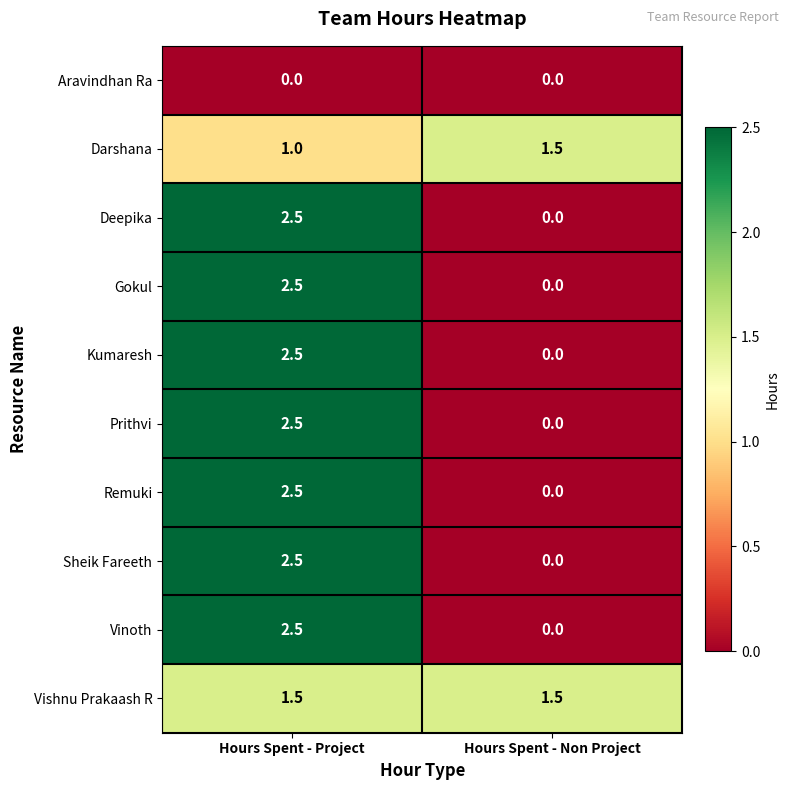

Which series has the largest total across all categories?

Vishnu Prakaash R